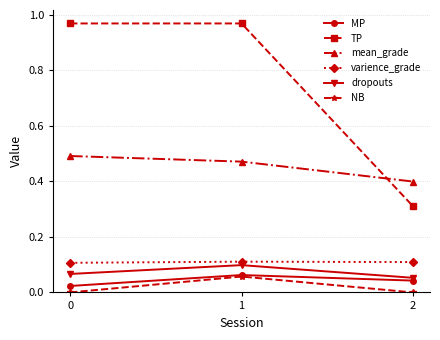

Does the chart display data point markers on the line(s)?

Yes